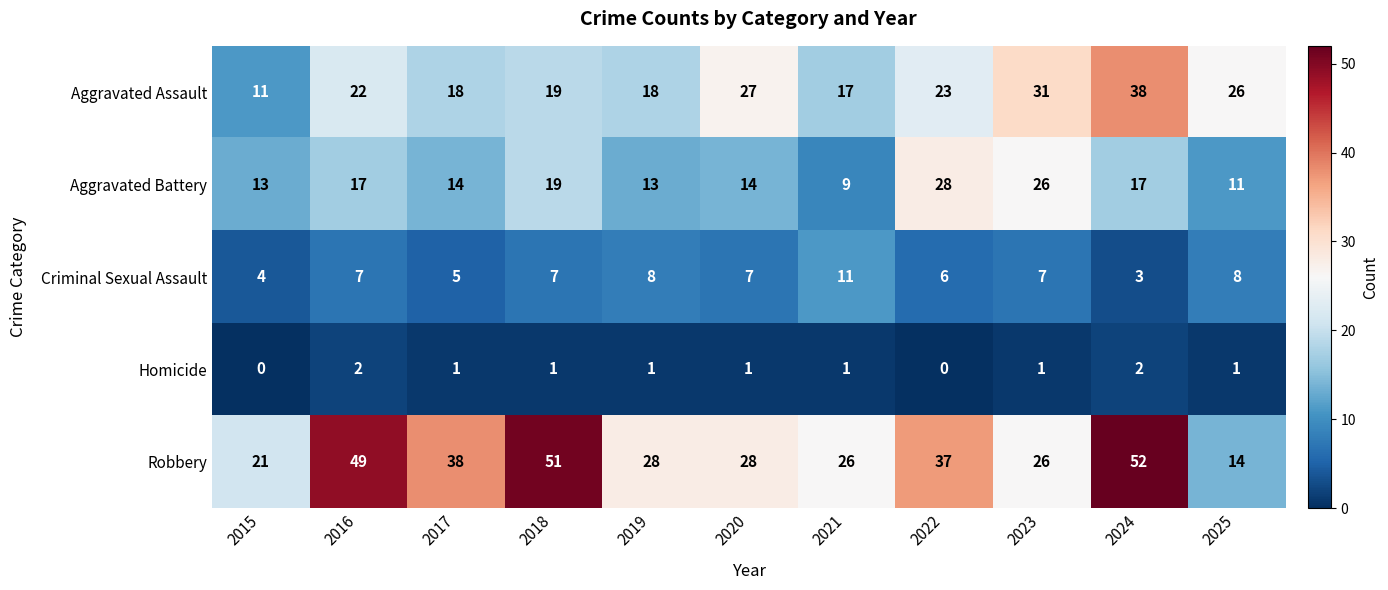

What is the sum of all Criminal Sexual Assault values?

73